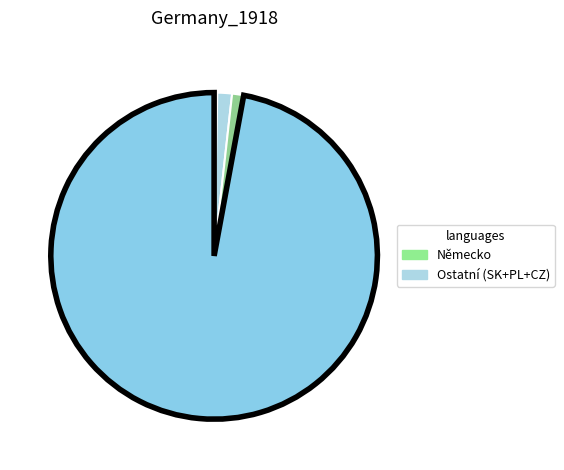

To the nearest percent, what is the difference between the largest and smallest slice percentages?

97%